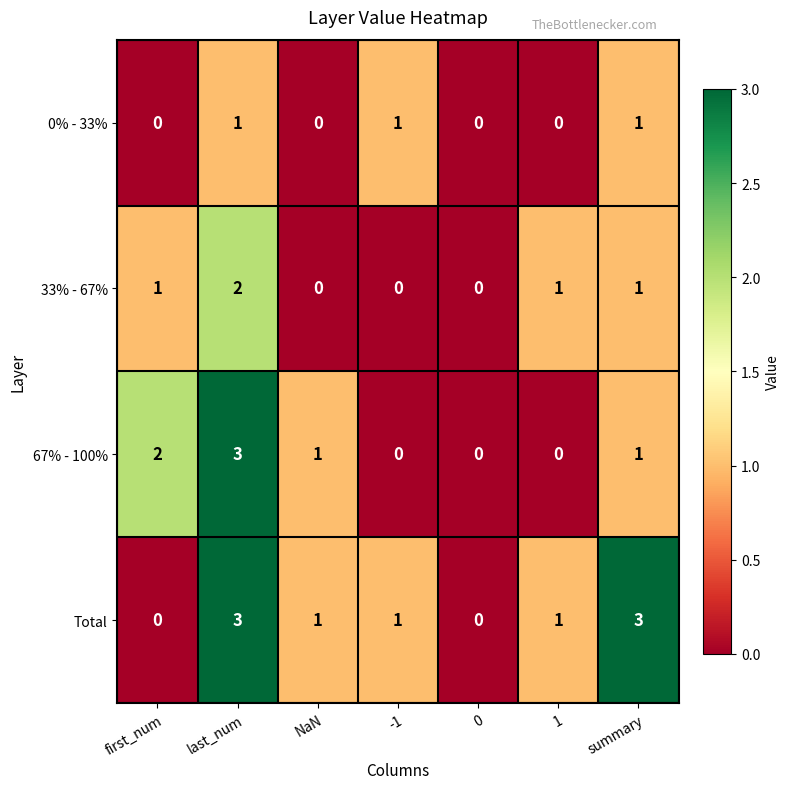

List the series in order of their overall mean, lowest first.

0% - 33%, 33% - 67%, 67% - 100%, Total